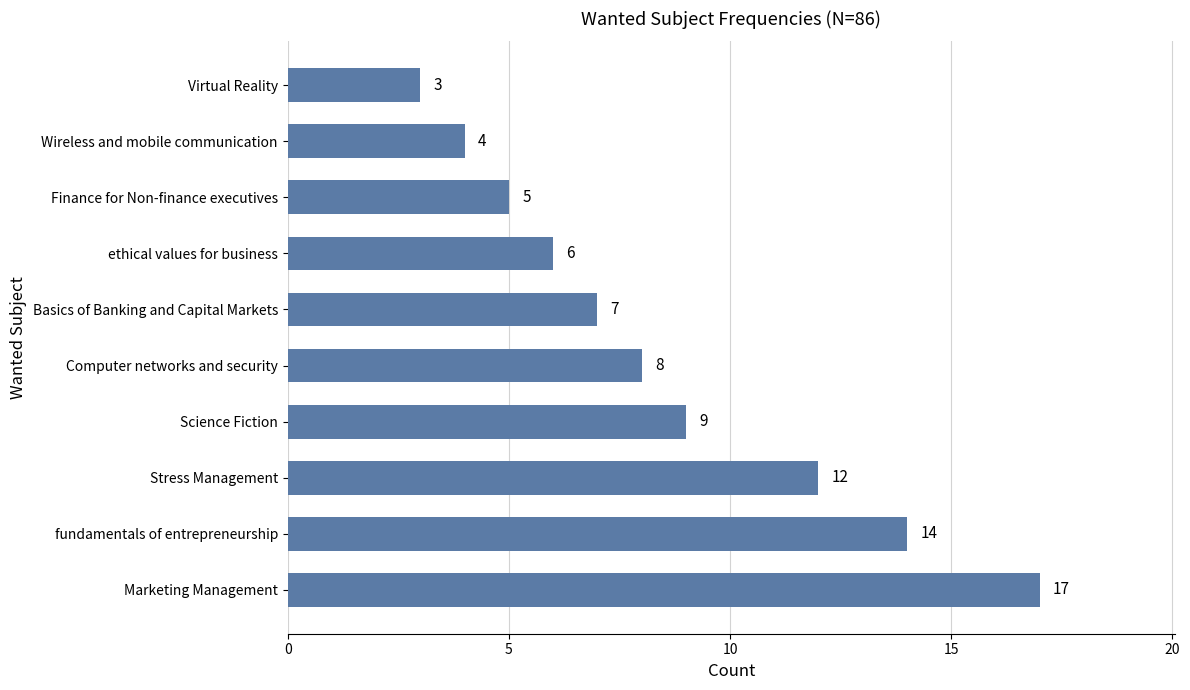

How many values are below 8?

5